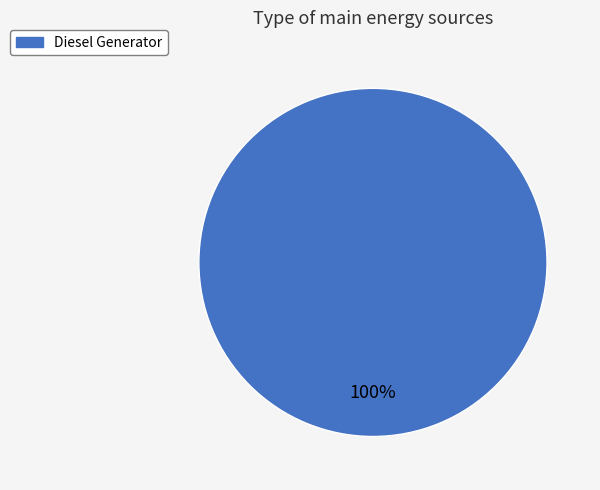

Is there any slice that represents more than half of the pie?

Yes